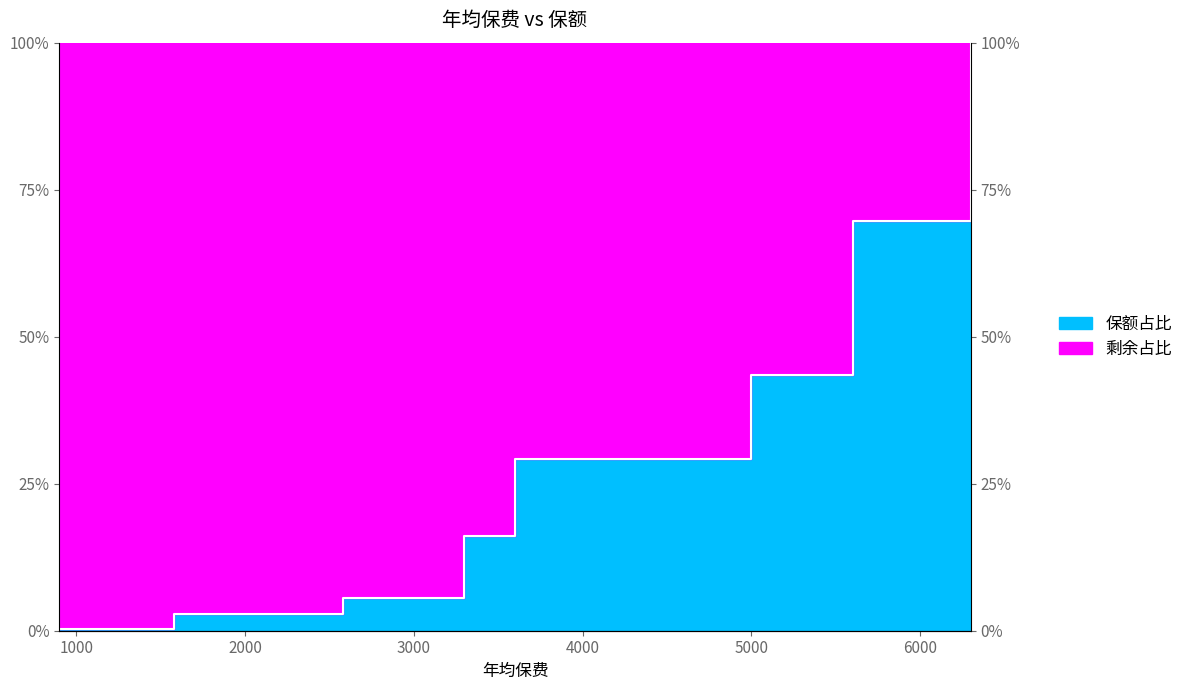

What is the difference between the values at 3600 and 5600?

40.5